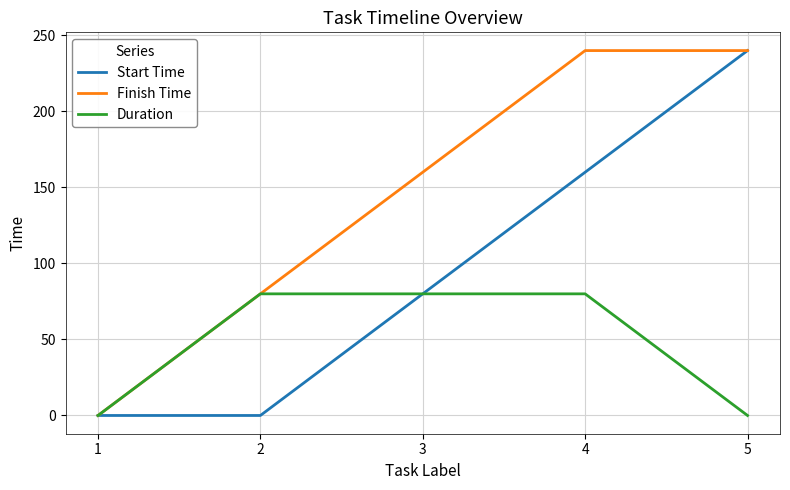

What is the total value across all series at 4?

480